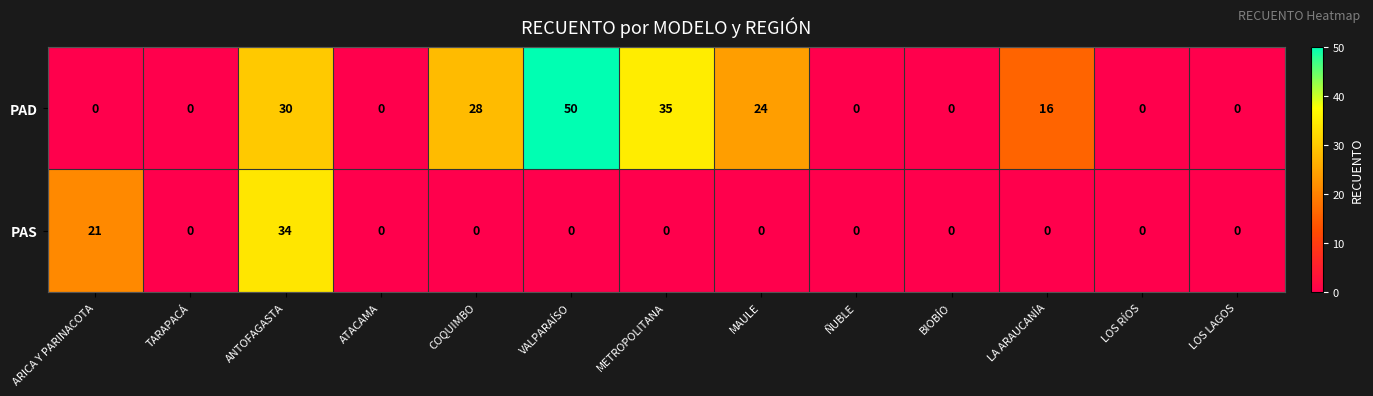

Rank the series by their maximum value, from lowest to highest.

PAS, PAD